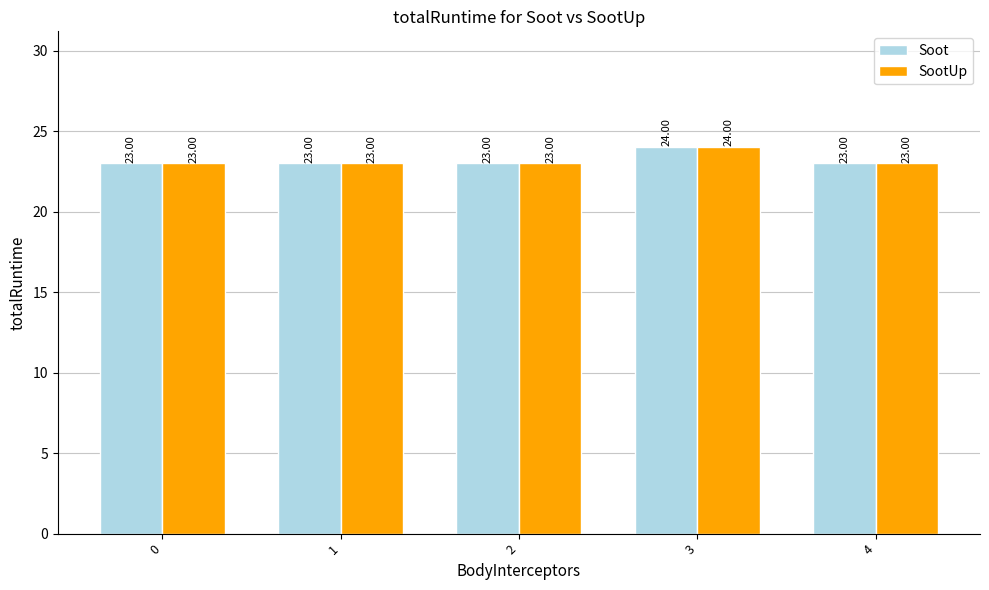

Does the chart contain stacked bars?

No